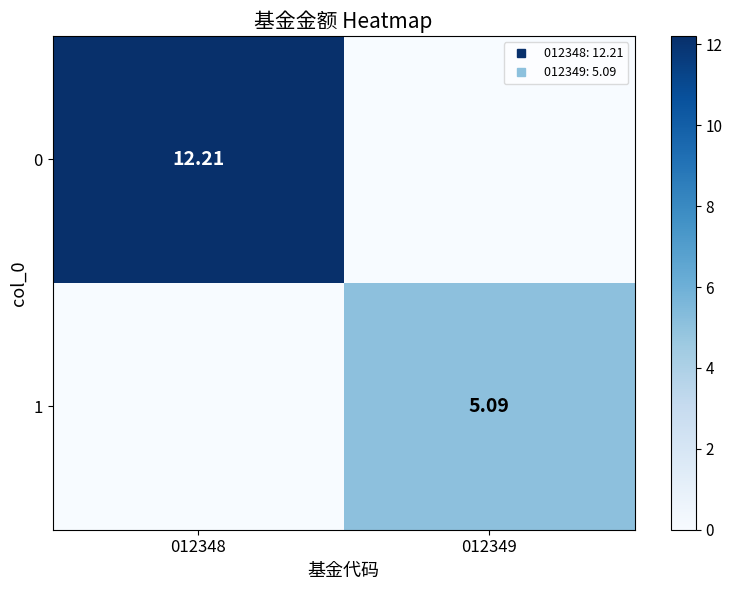

How many data points in 0 are less than 12?

1